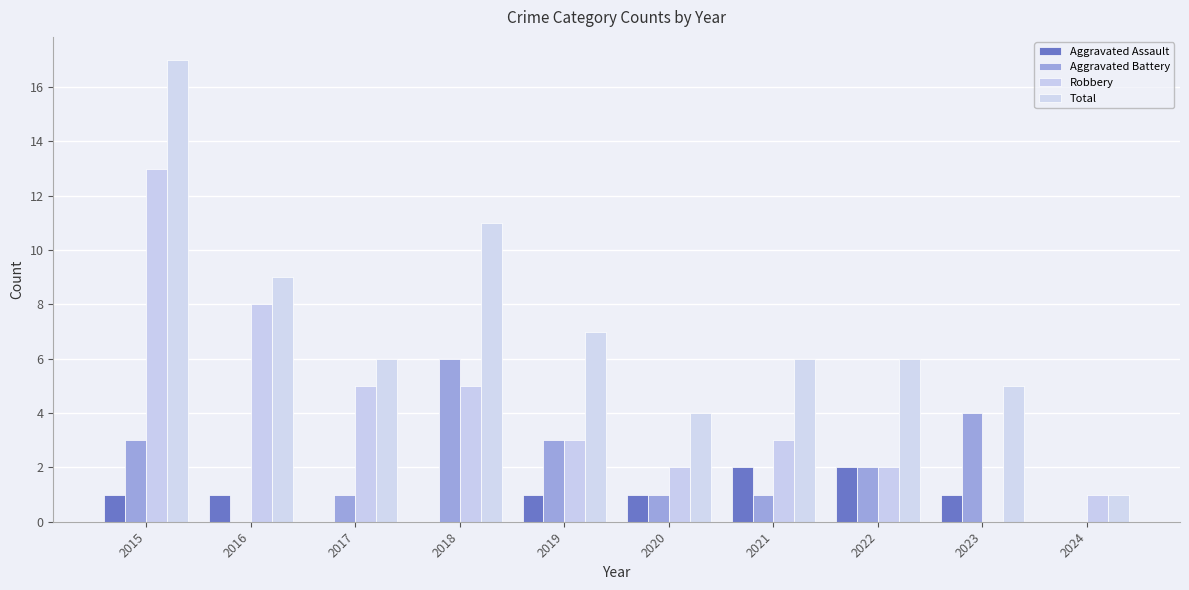

What value does the Aggravated Battery series have at 2023?

4